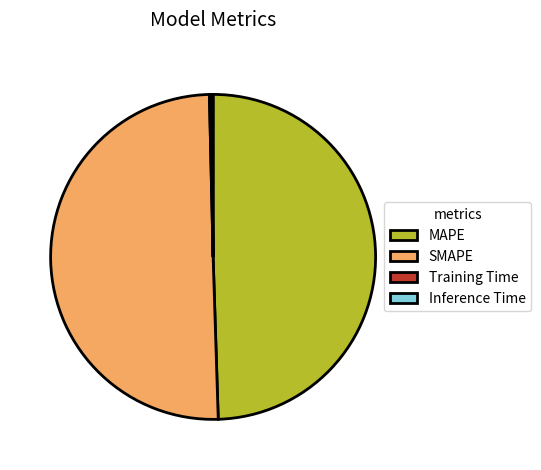

Which category accounts for the majority?

SMAPE